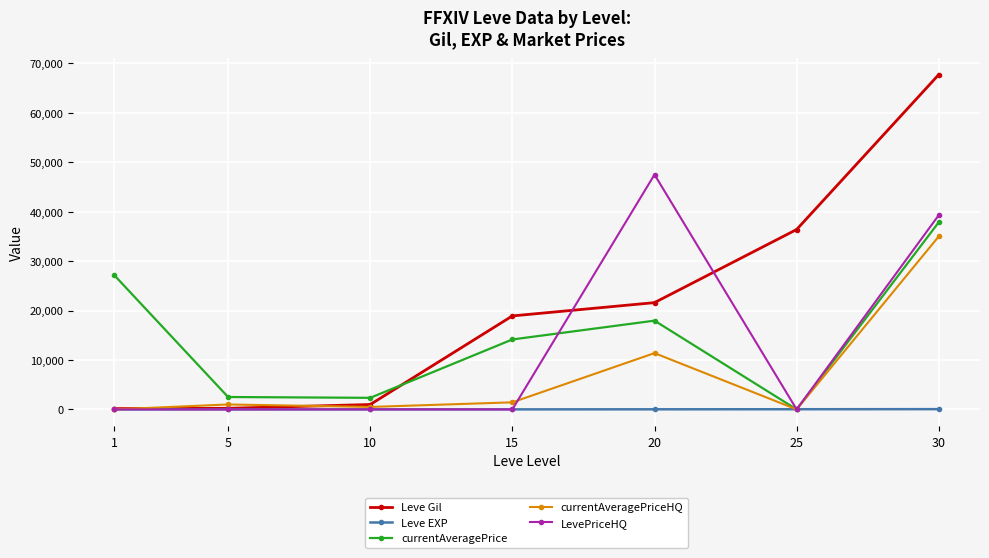

In currentAveragePrice, how many points are lower than both neighbors (excluding endpoints)?

2